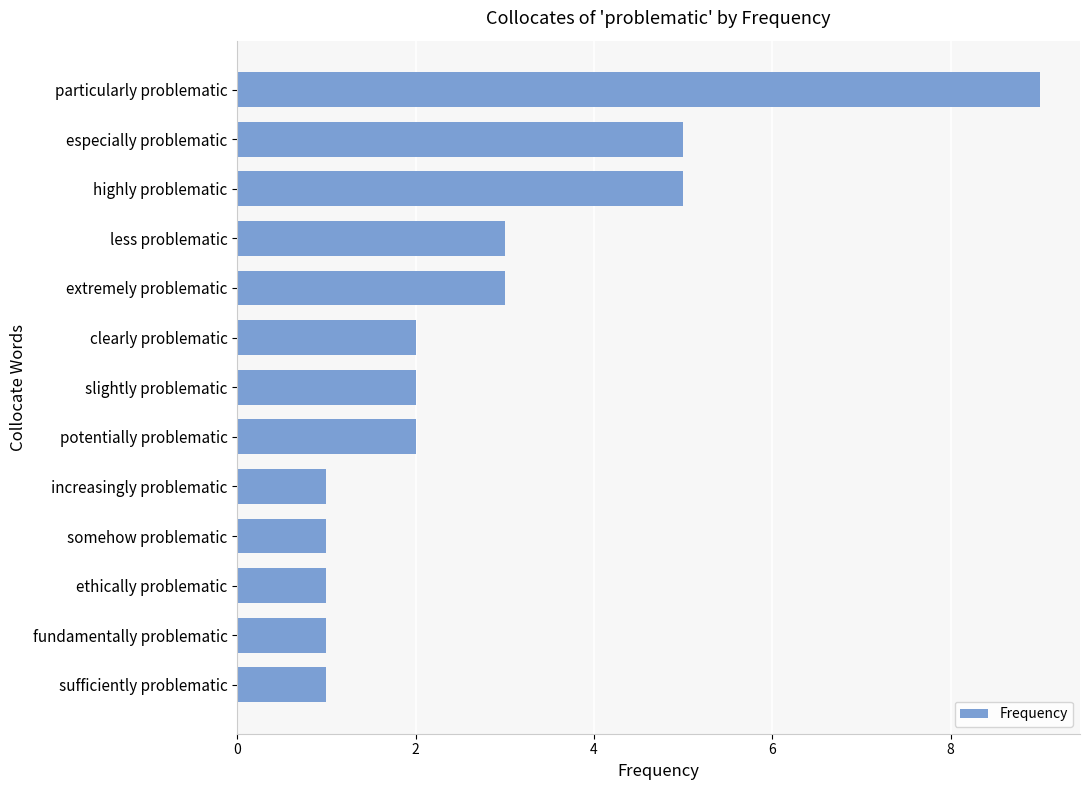

Reading bottom to top, extract all data points from this chart.

1	1	1	1	1	2	2	2	3	3	5	5	9